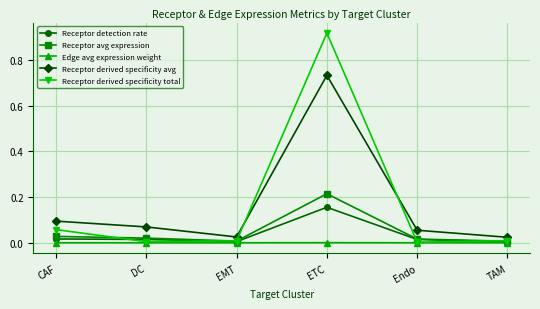

Count the number of categories in the chart.

6